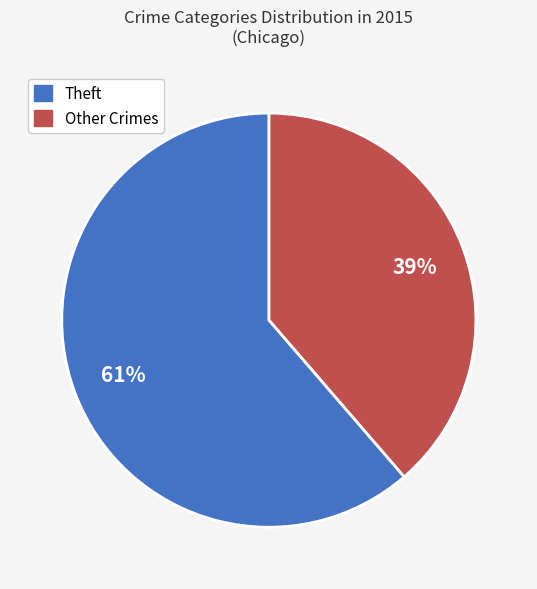

Is there any slice that represents more than half of the pie?

Yes